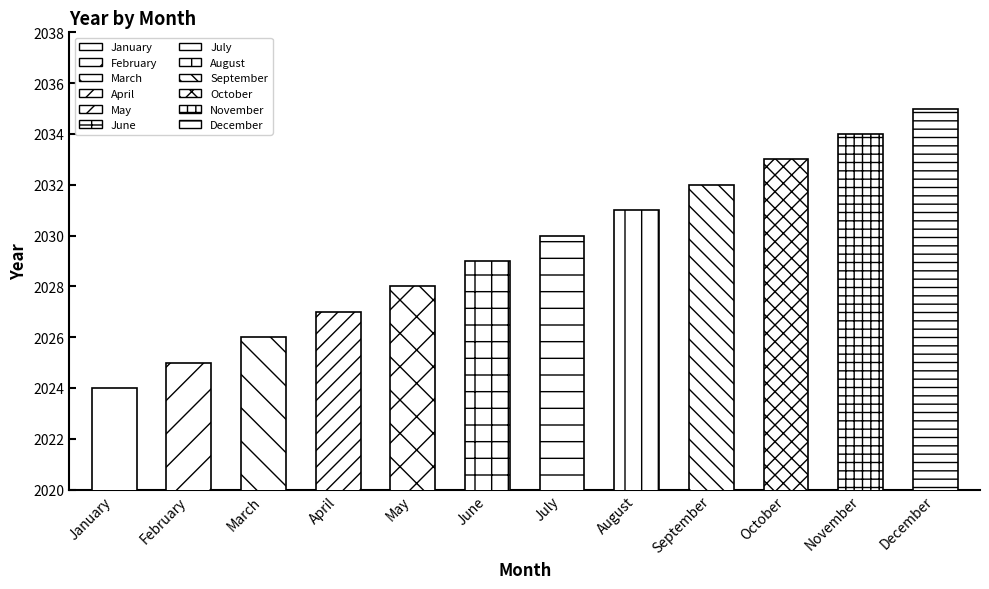

The value at June is 2966. True or false?

False